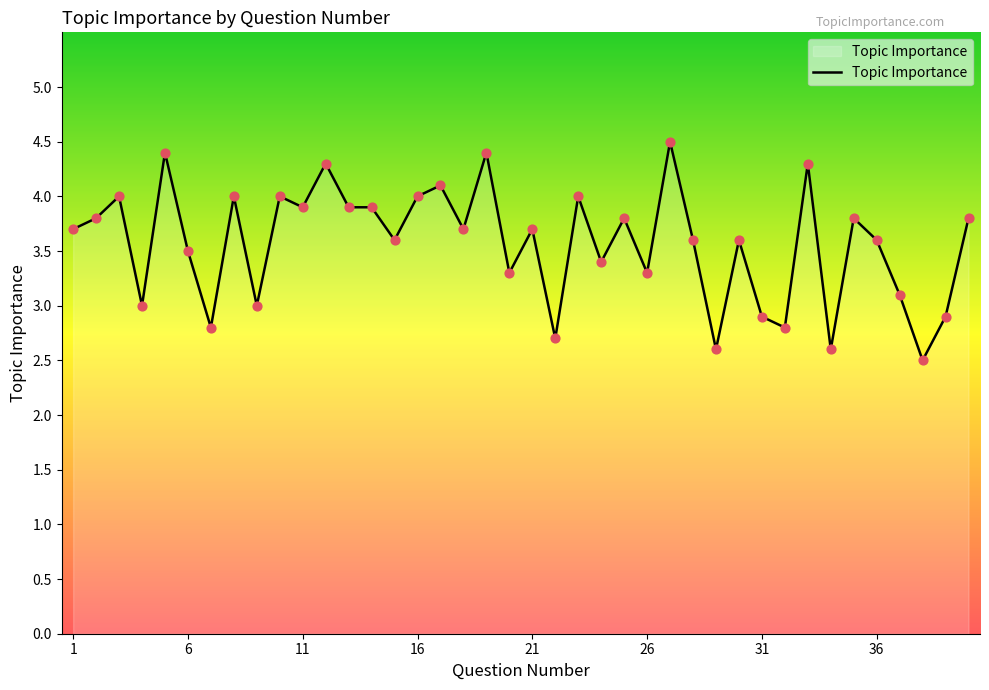

What is the difference between the maximum and minimum values?

2.0